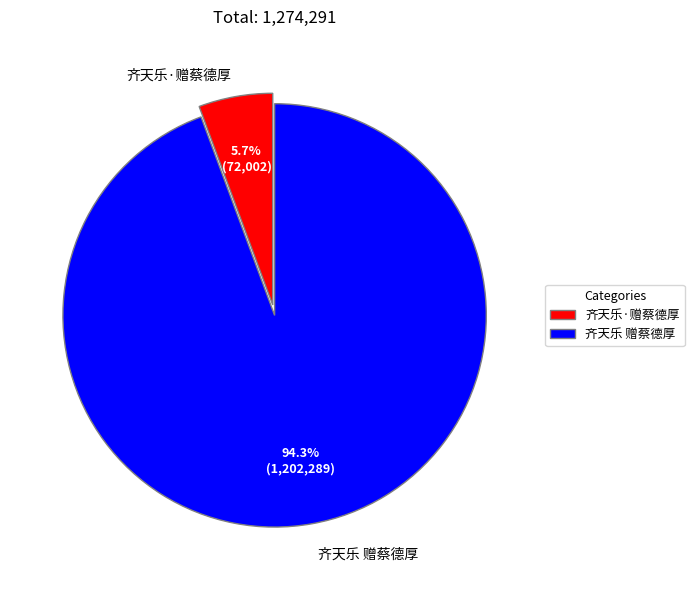

The 齐天乐·赠蔡德厚 slice represents 6% of the pie. True or false?

True